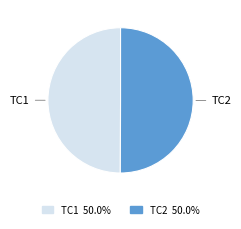

How many segments does this pie chart have?

2